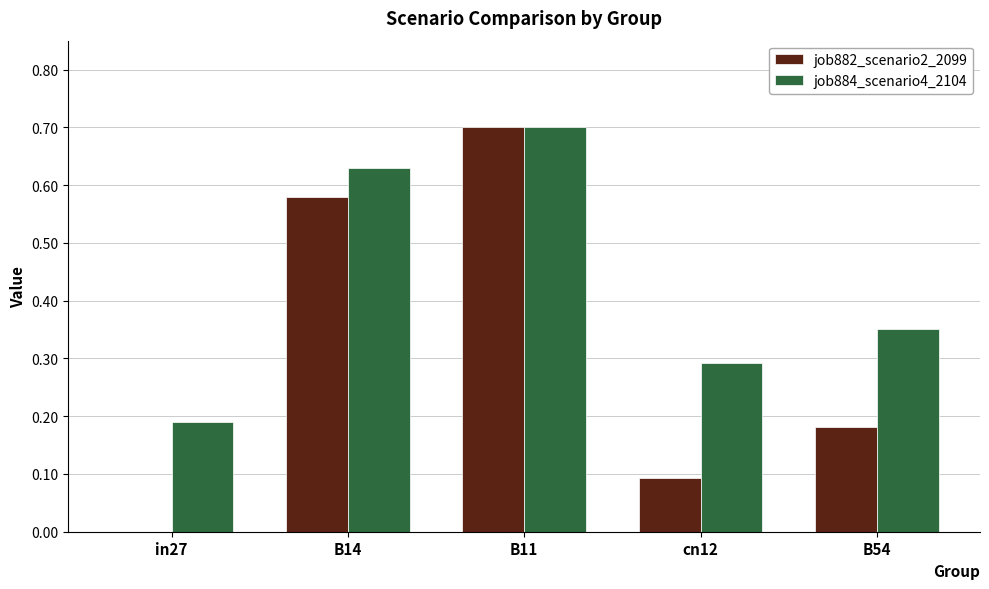

The value of job882_scenario2_2099 at in27 is 0.4. True or false?

False